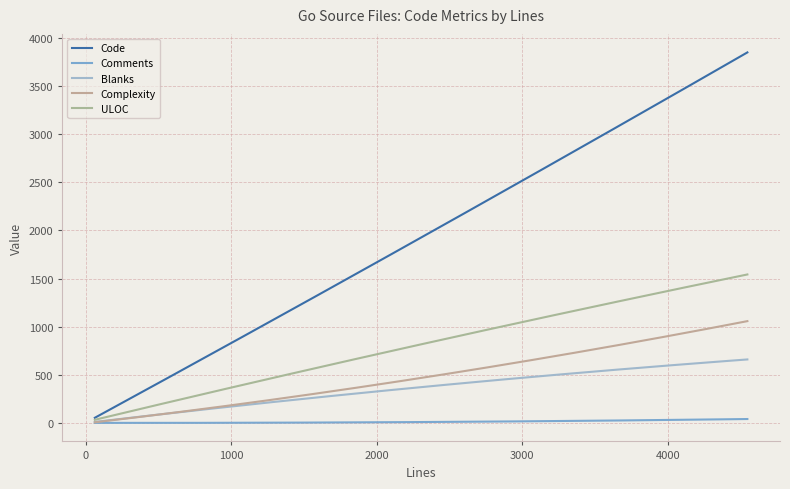

Rank the series by their maximum value, from lowest to highest.

Comments, Blanks, Complexity, ULOC, Code